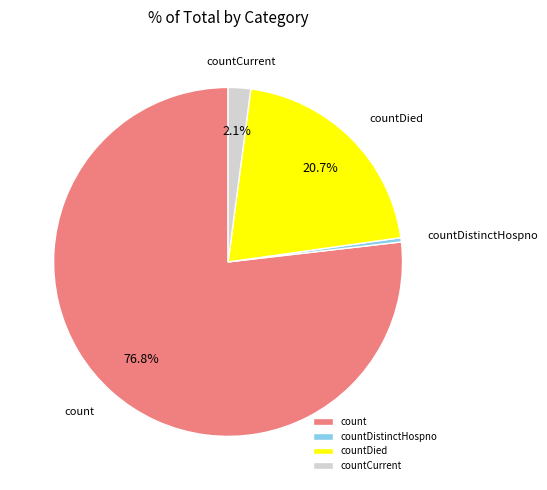

Rank the categories by value from highest to lowest.

count, countDied, countCurrent, countDistinctHospno